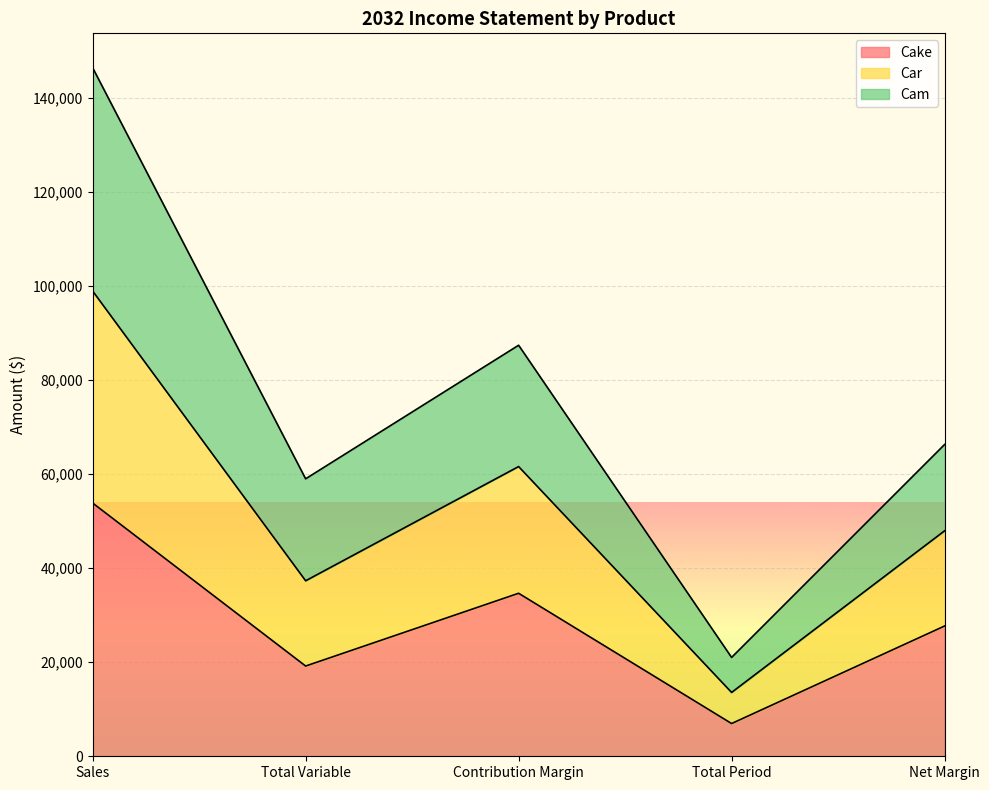

True or false: Cake has a value of 40735 at Net Margin.

False